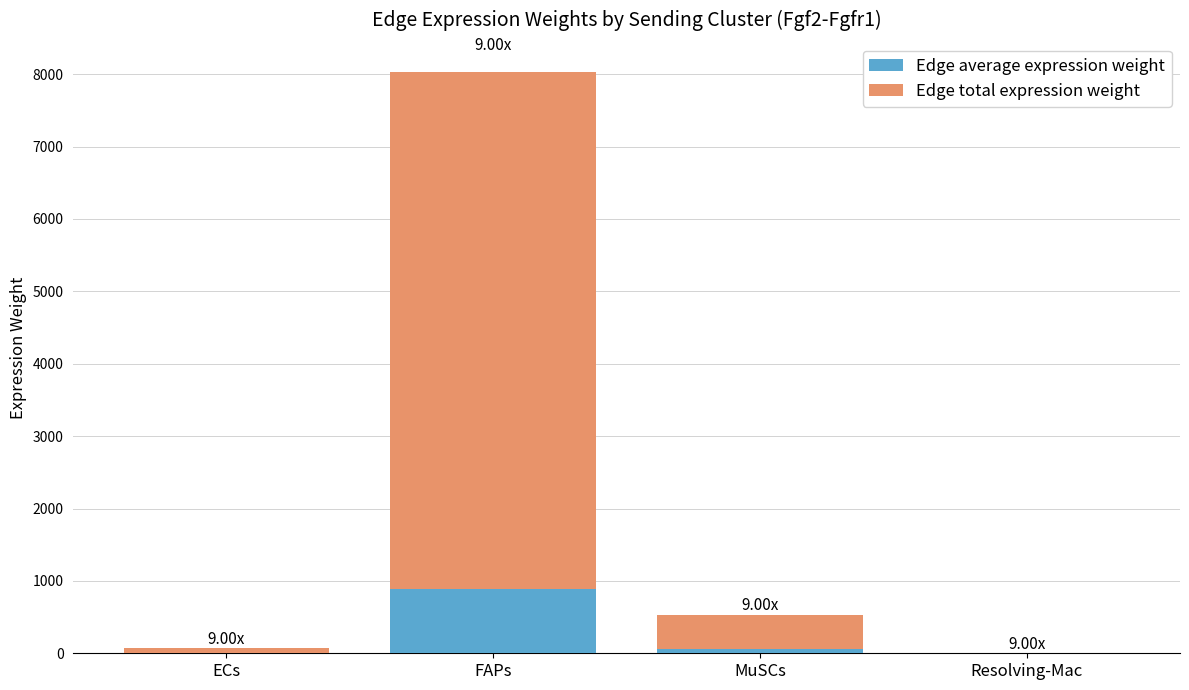

At which category is the sum across all series the highest?

FAPs